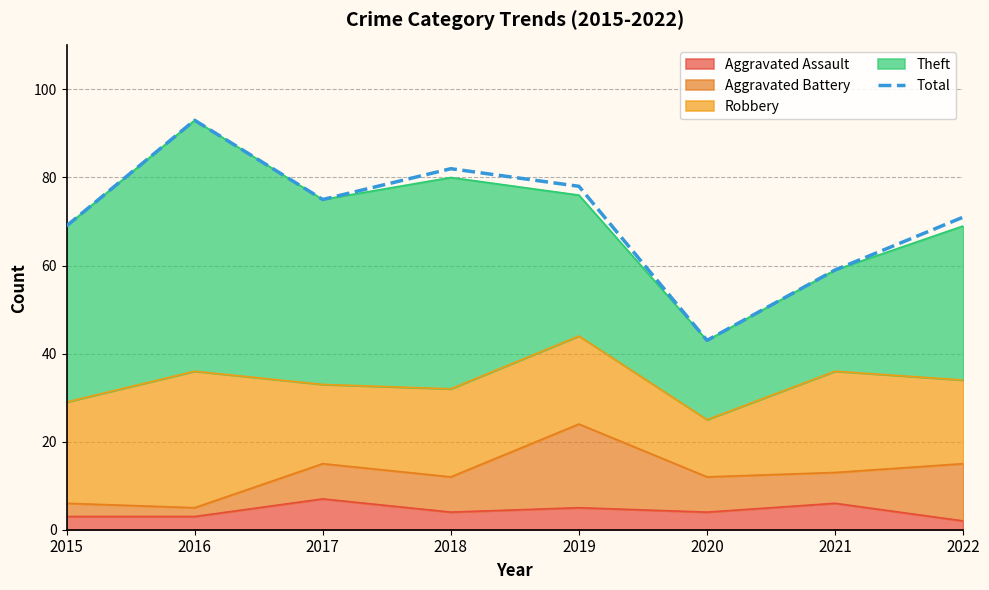

What is the average value?

71